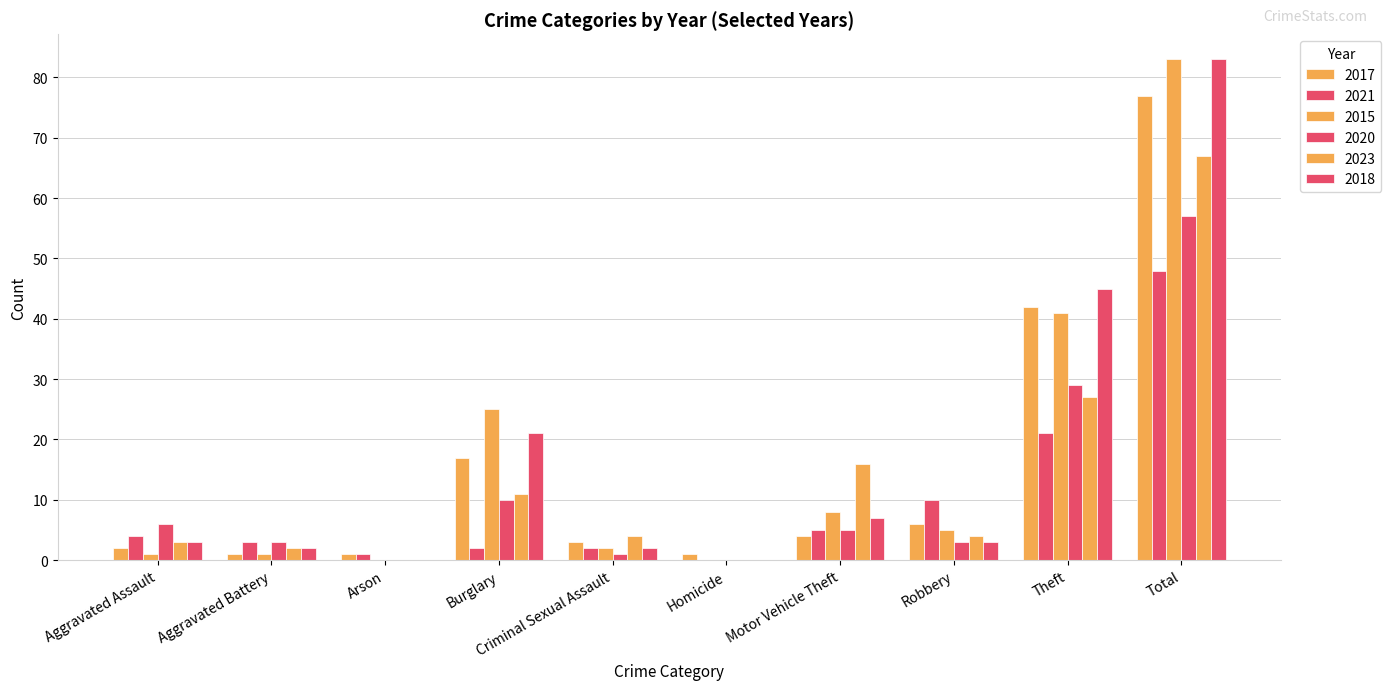

At how many categories does at least one series exceed 21?

3